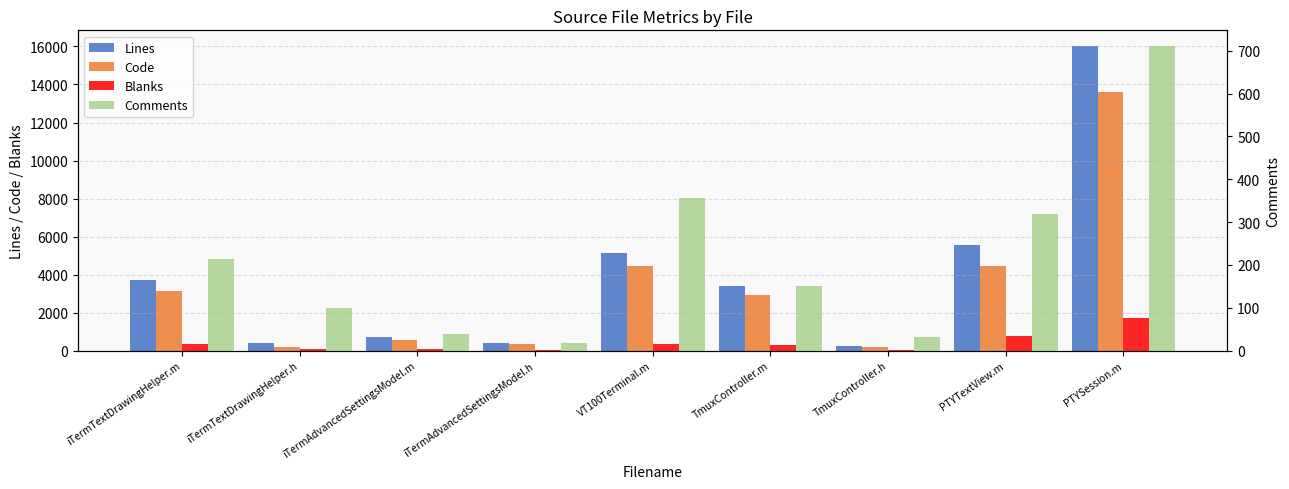

At how many categories does at least one series exceed 265?

8